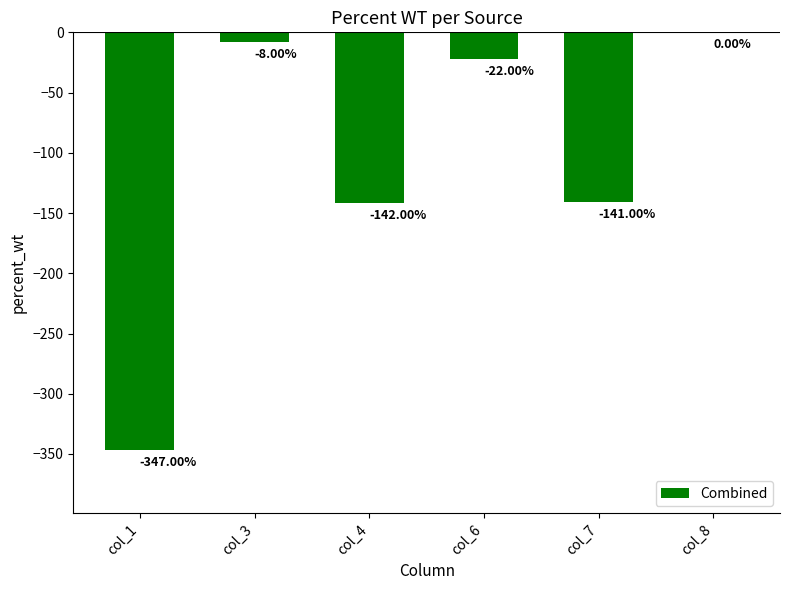

Count the number of categories in the chart.

6